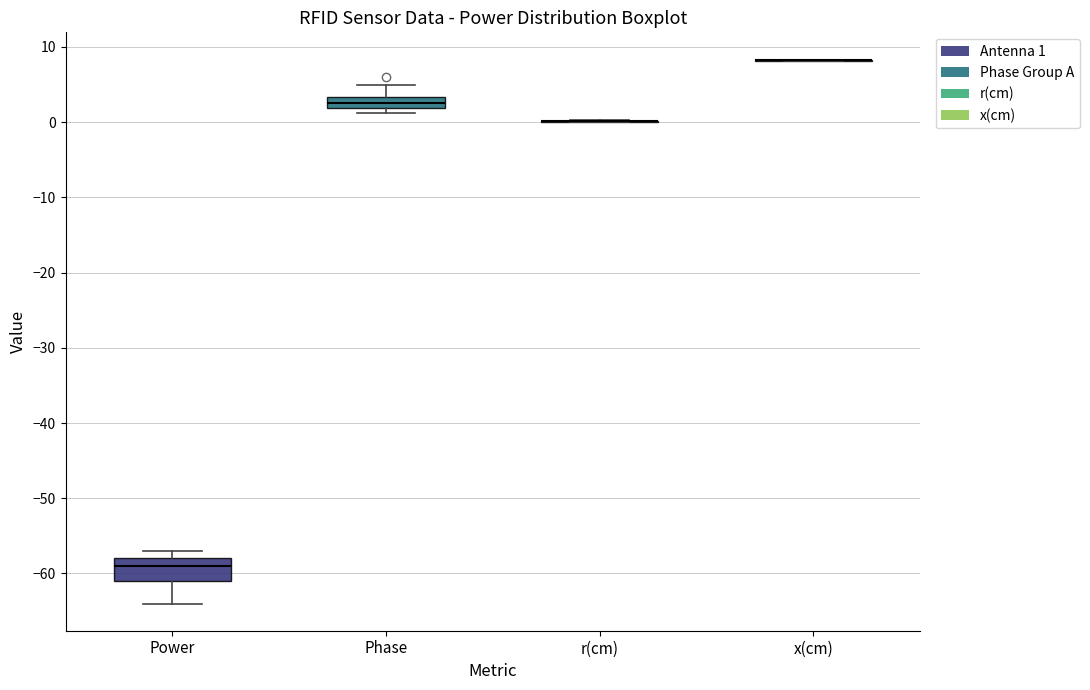

Reading left to right, transcribe this box plot: for each box, give where its median line is, the range the box spans, and where its two whiskers end, as read against the y-axis. The values are not printed on the chart, so give them approximately, as read against the axis.

Power: median -59, box -61 to -58, whiskers -64 to -57
Phase: median 3 (inside the box), box 2 to 3, whiskers 1 to 5
r(cm): box collapsed to a line at 0, whiskers 0 to 0
x(cm): box collapsed to a line at 8, whiskers 8 to 8